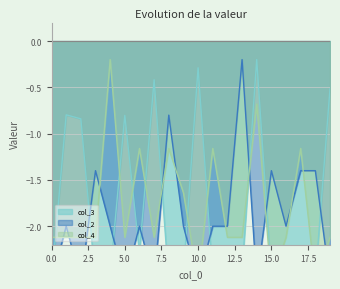

How many times do col_4 and col_2 cross each other?

12